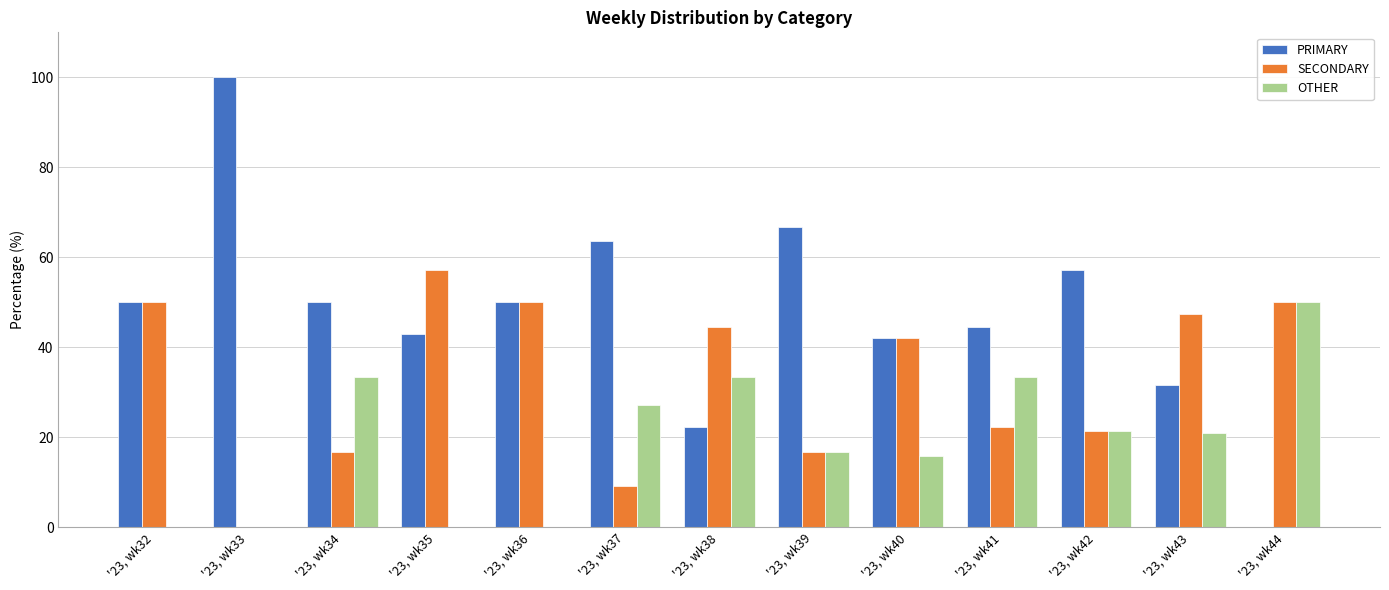

Is it true that SECONDARY equals 50.0 at '23, wk44?

True